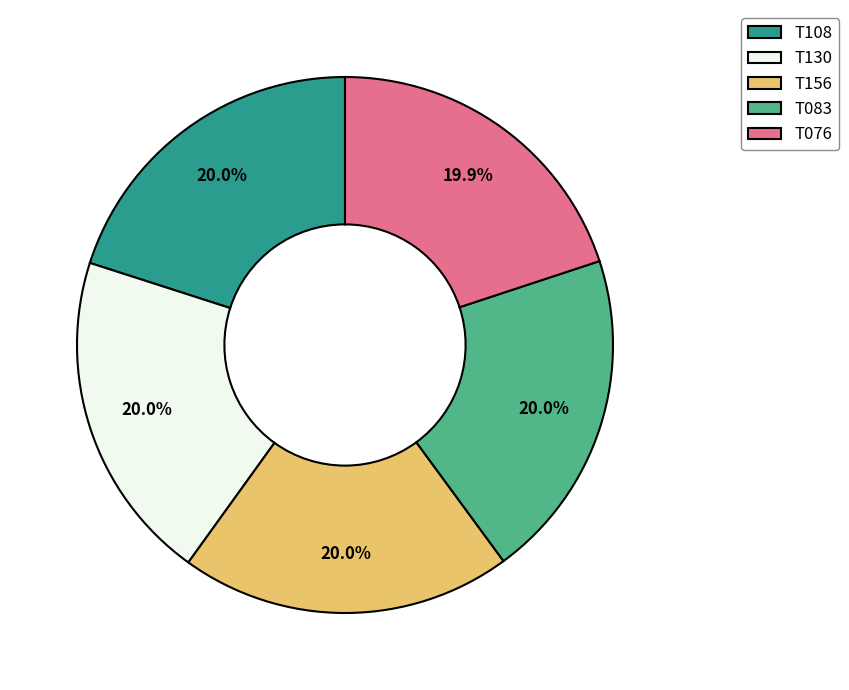

True or false: T083 accounts for 7% of the total.

False